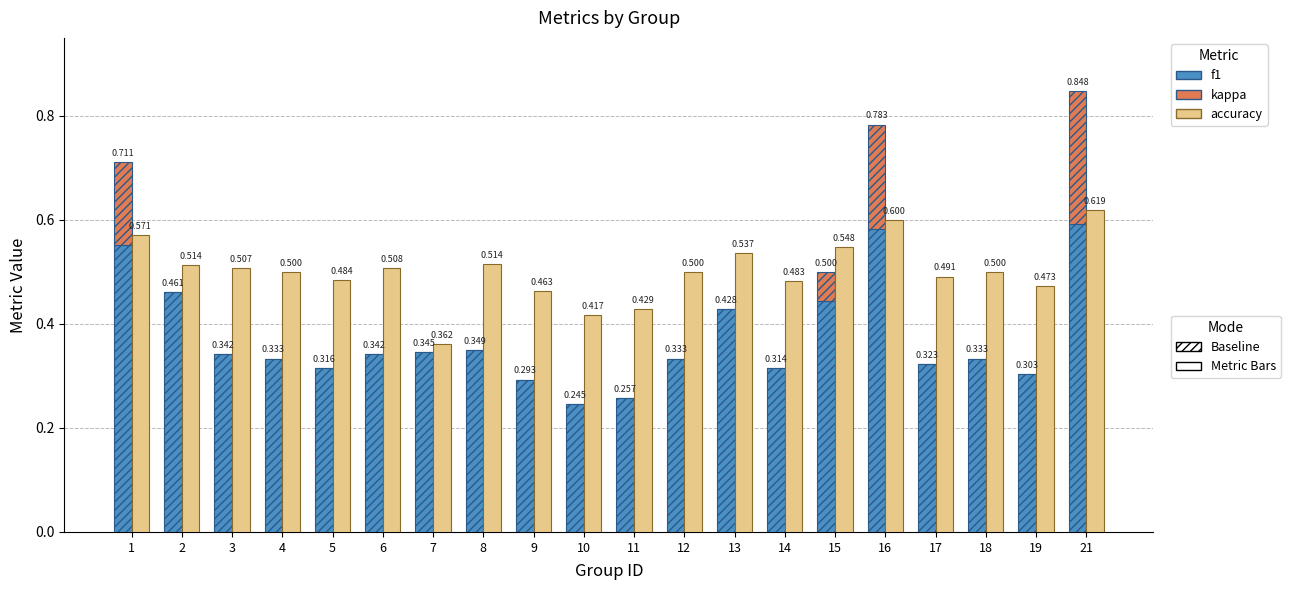

Between 2 and 18, which series saw the biggest shift?

f1